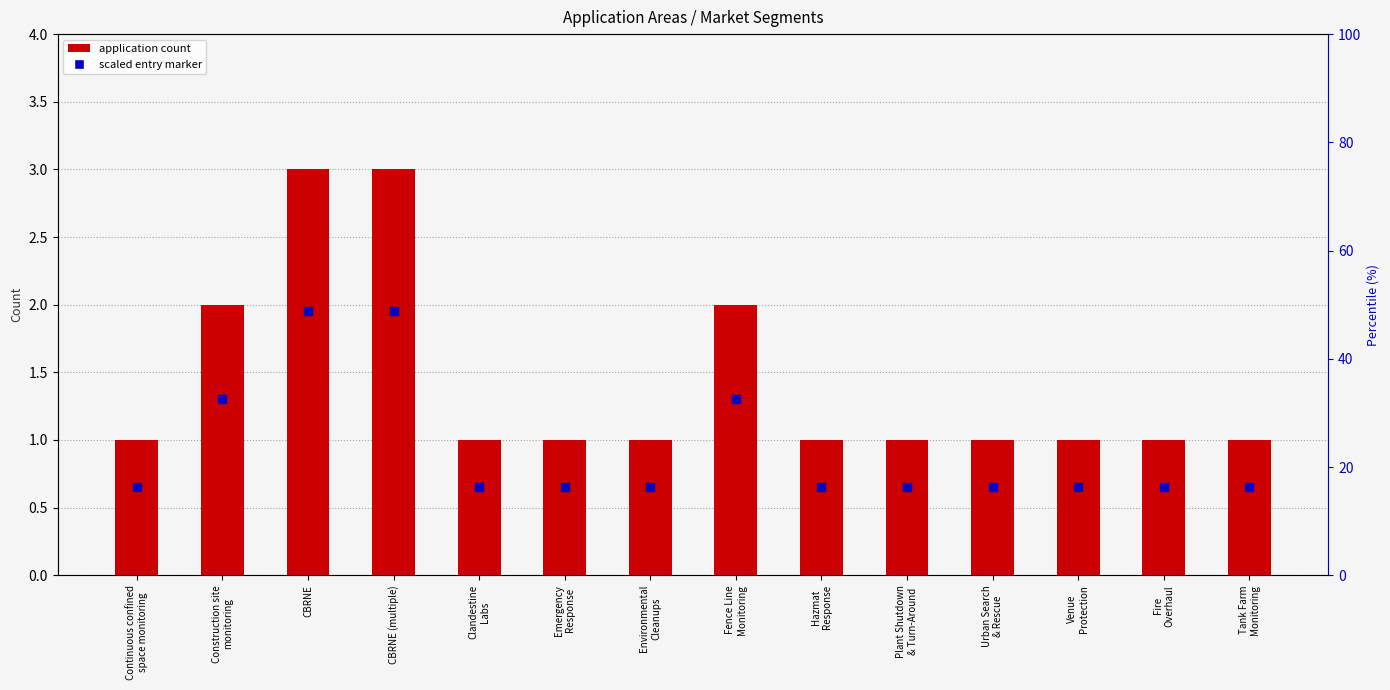

What position from the left is CBRNE (multiple)?

4